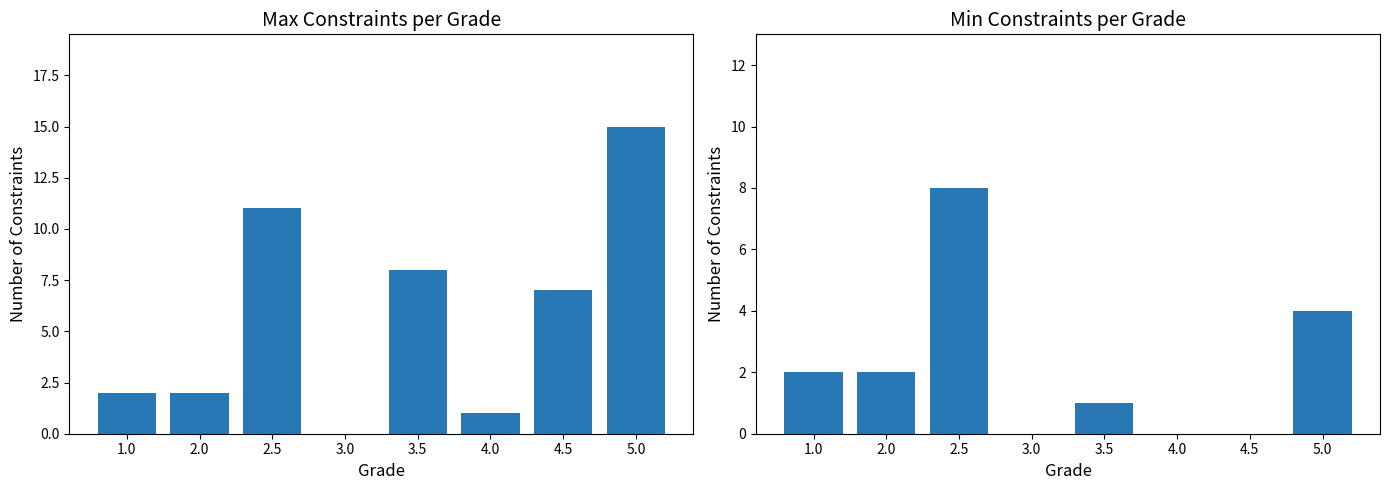

What is the value of the max_constraints bar at the 2nd from the left?

2